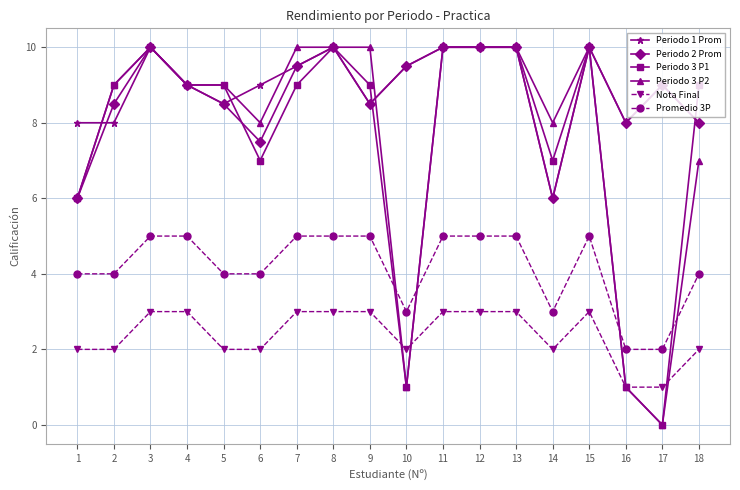

True or false: Periodo 1 Prom and Nota Final intersect in this chart.

False